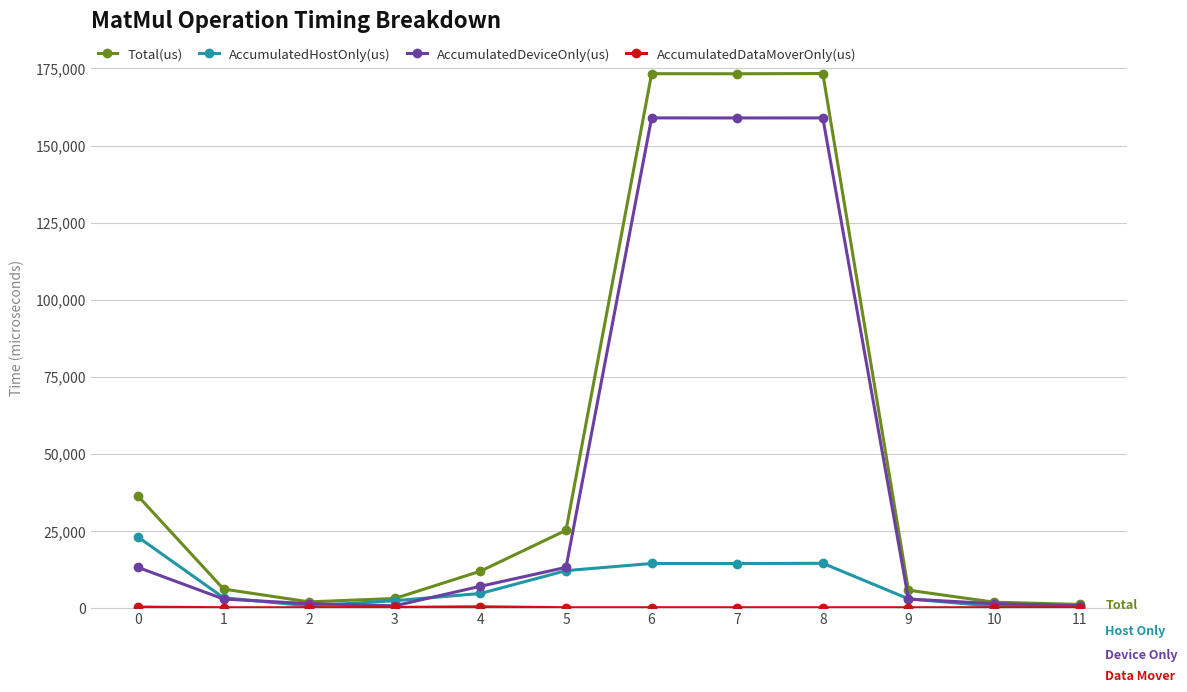

Which series has the widest spread of values?

Total(us)